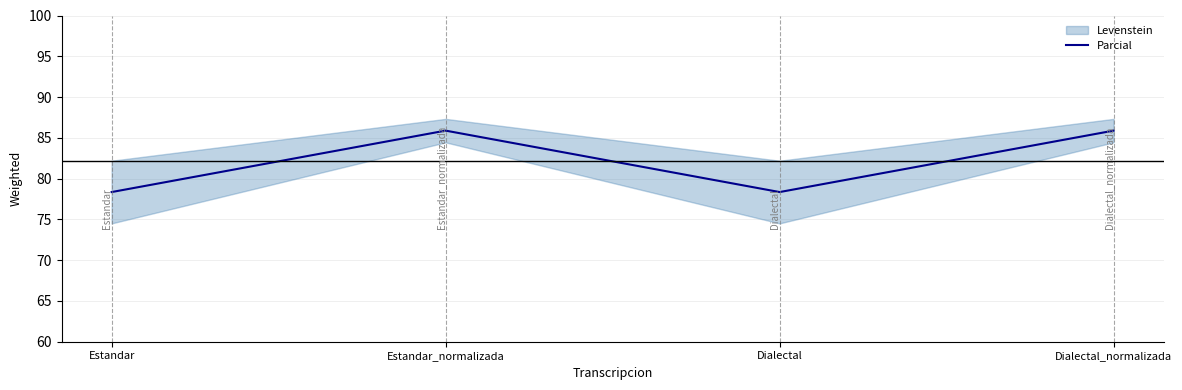

Reading left to right, transcribe all the data shown in this chart.

78.4	85.9	78.4	85.9